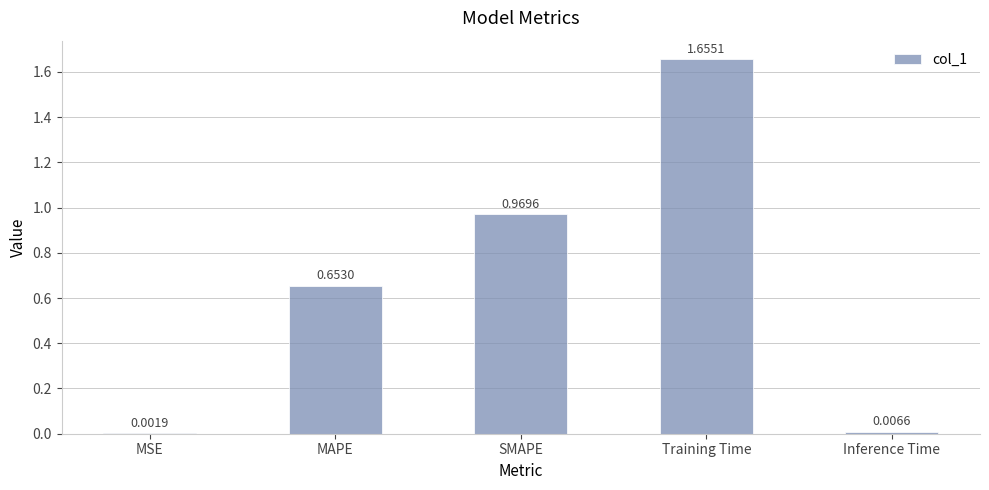

What is the sum of all values?

3.3